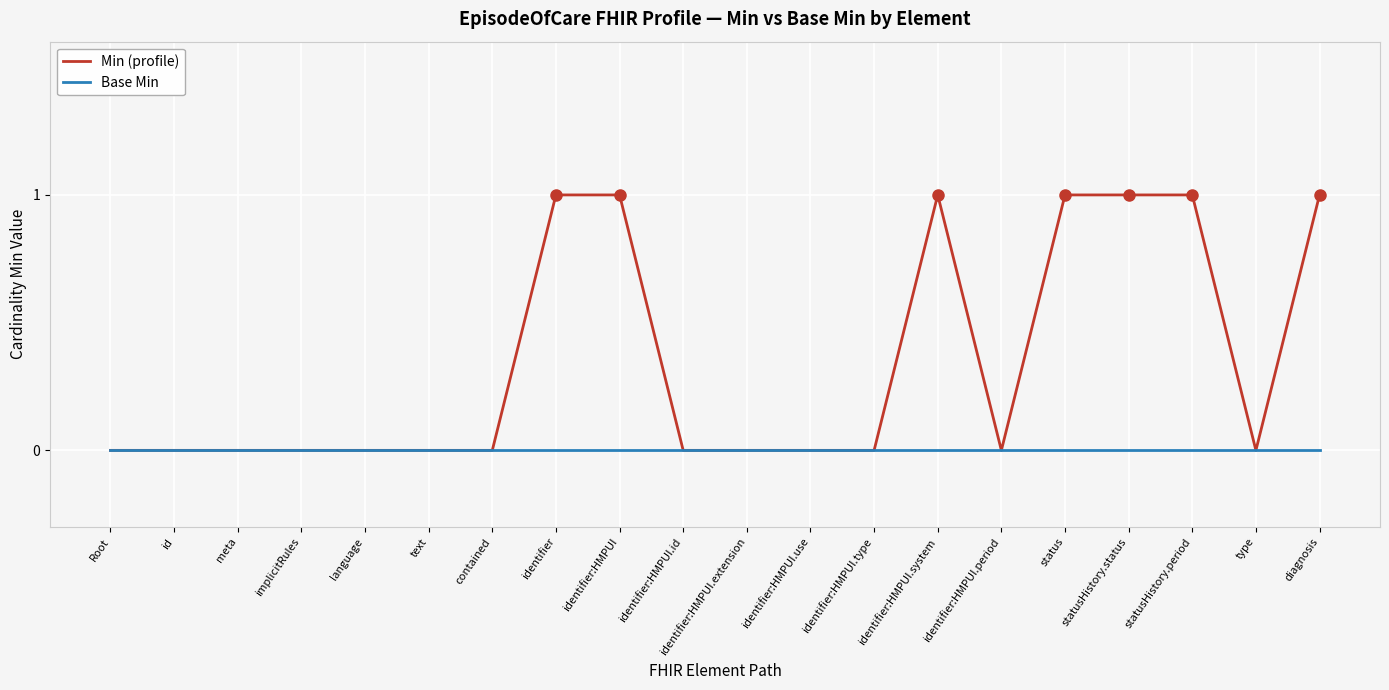

Reading right to left, transcribe all the data shown in this chart.

Min (profile): 1	0	1	1	1	0	1	0	0	0	0	1	1	0	0	0	0	0	0	0
Base Min: 0	0	0	0	0	0	0	0	0	0	0	0	0	0	0	0	0	0	0	0